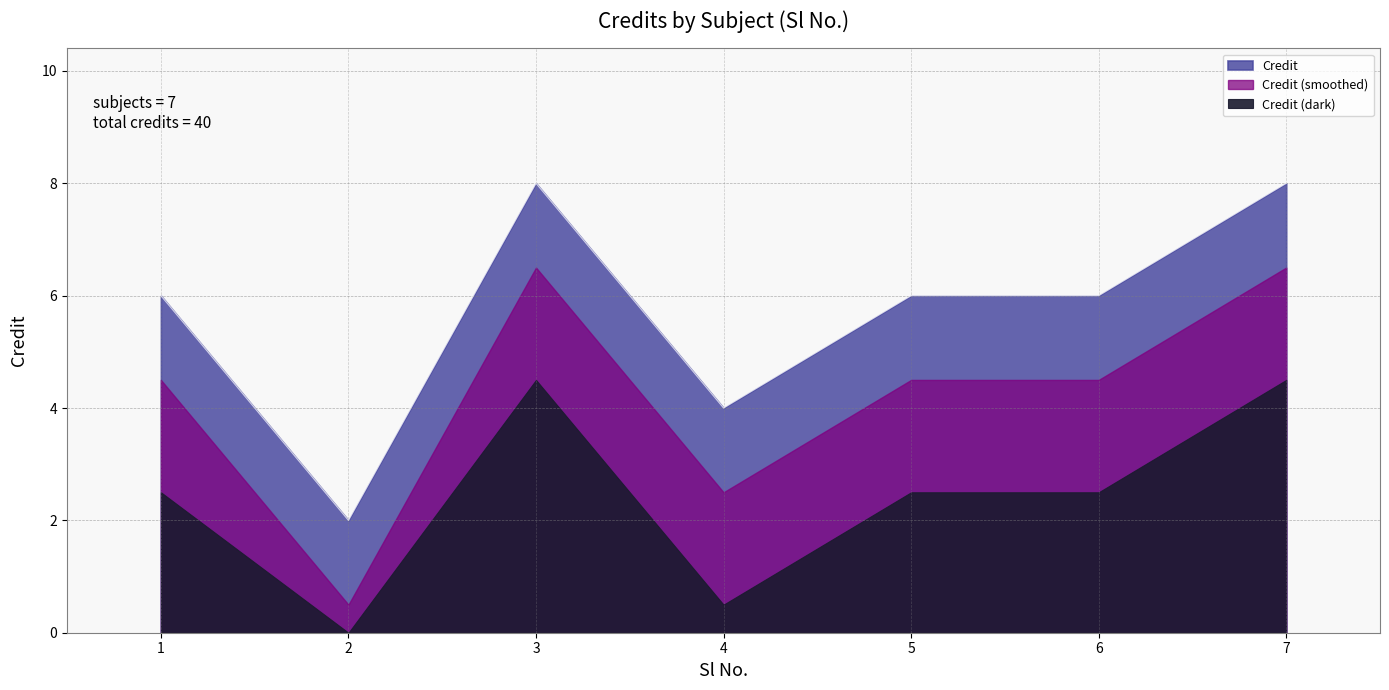

How many interior local peaks (higher than both neighbors) does the data have?

1